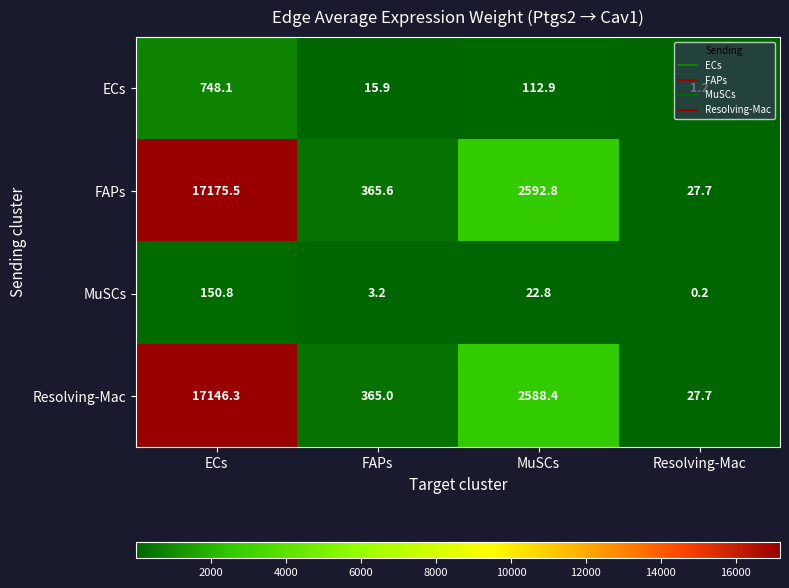

What is the difference between the highest and lowest values at ECs?

17024.7